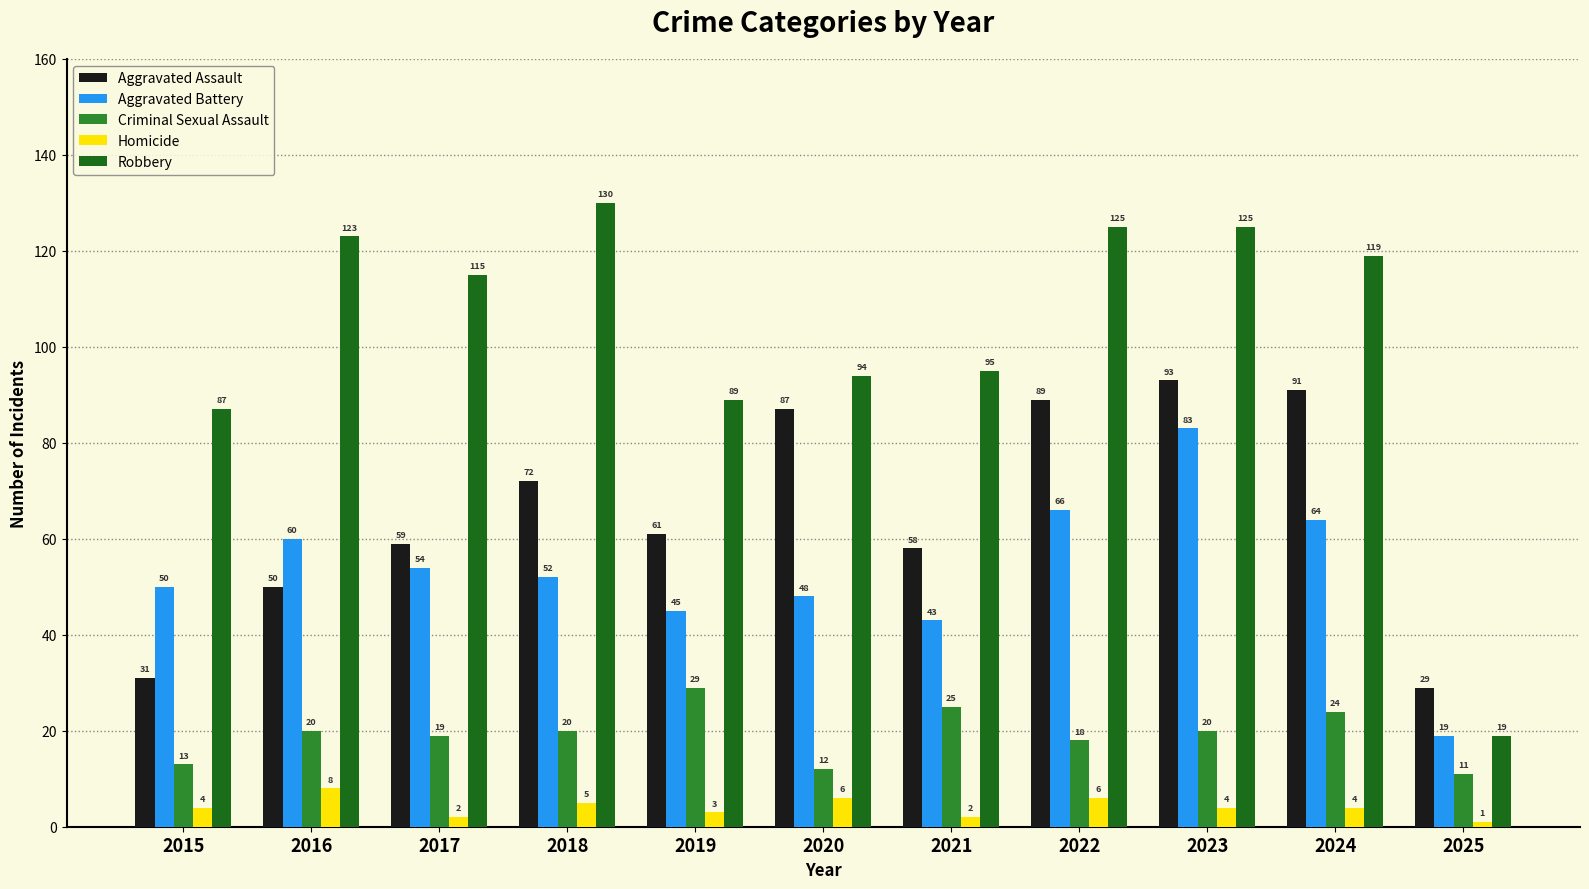

What is the value of the Robbery bar at the 2nd from the left?

123